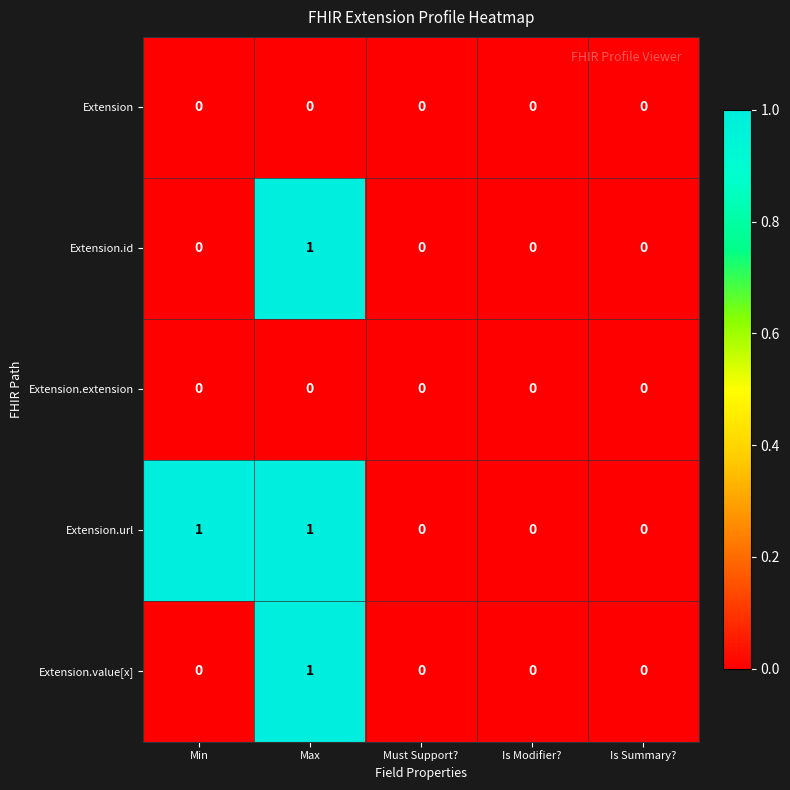

What is the total value across all series at Max?

3